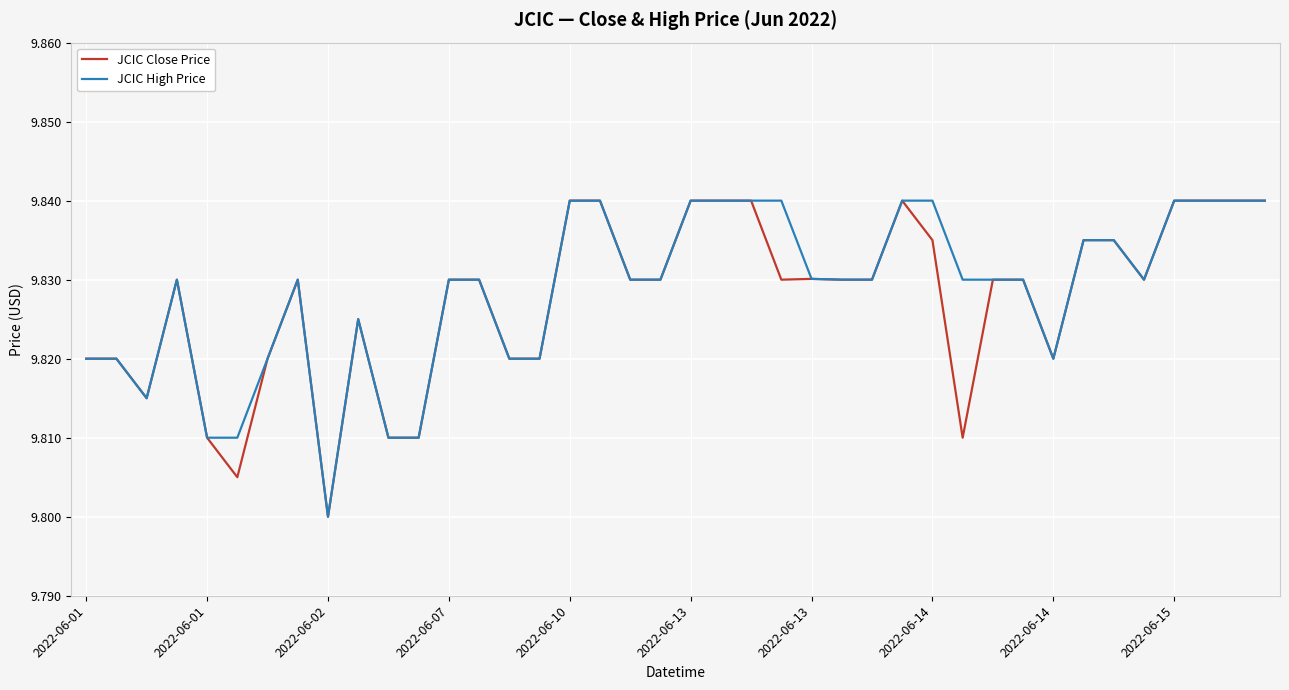

What are all the series names shown in the legend?

JCIC Close Price, JCIC High Price